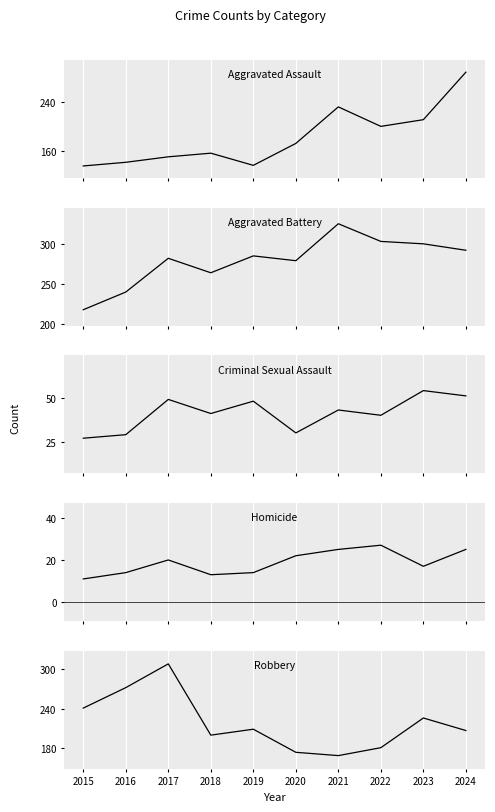

How many distinct data groups are displayed?

5